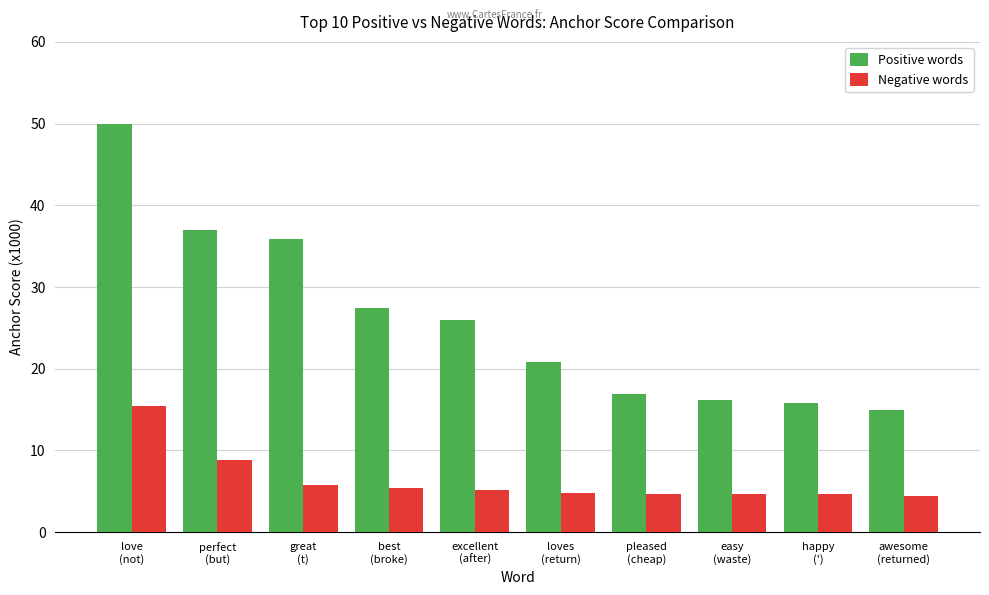

How many groups of bars are there?

10